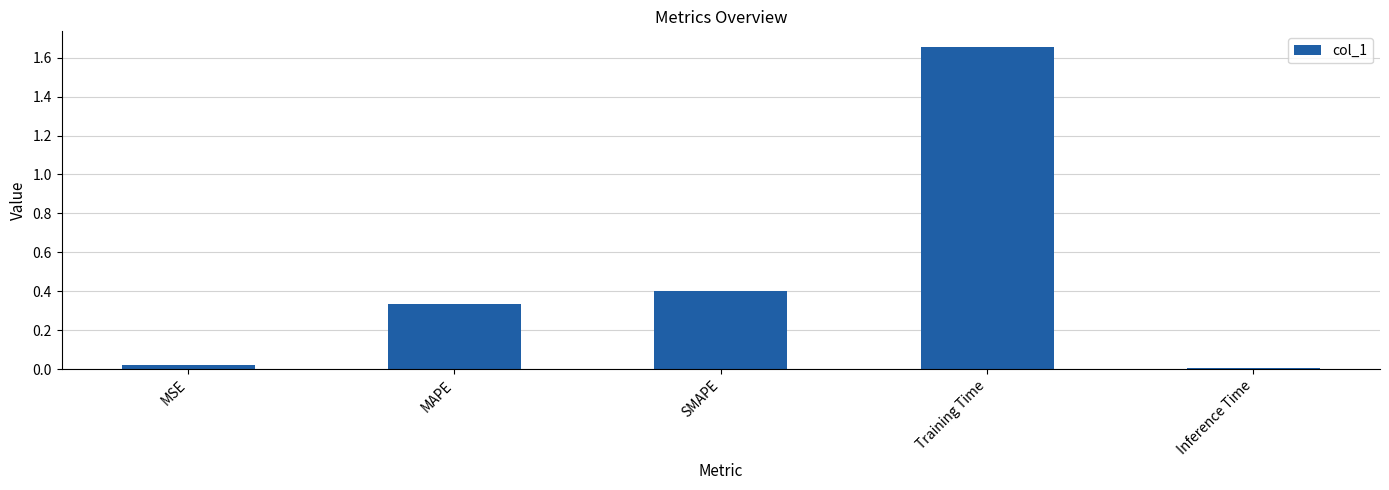

What is the average value?

0.5